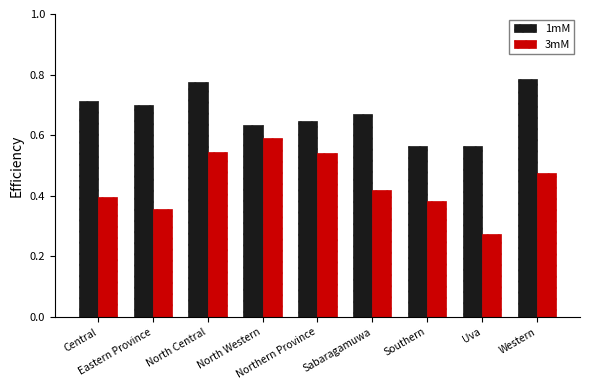

Is it true that 1mM equals 1.3 at Western?

False